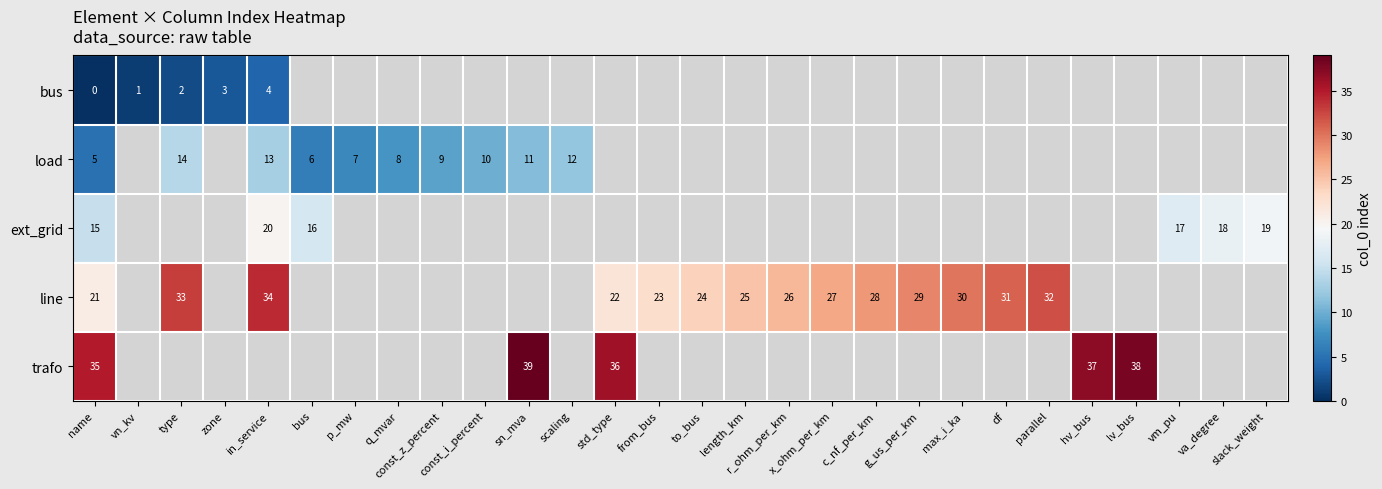

At name, list the series in order from largest to smallest.

trafo, line, ext_grid, load, bus